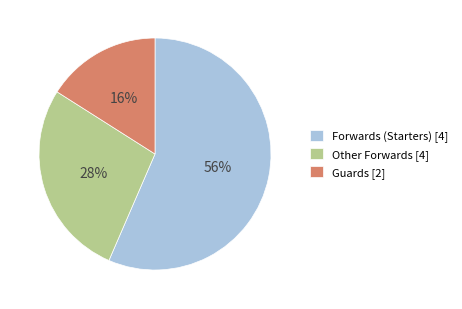

To the nearest percent, what percentage of the pie is Guards [2]?

16%